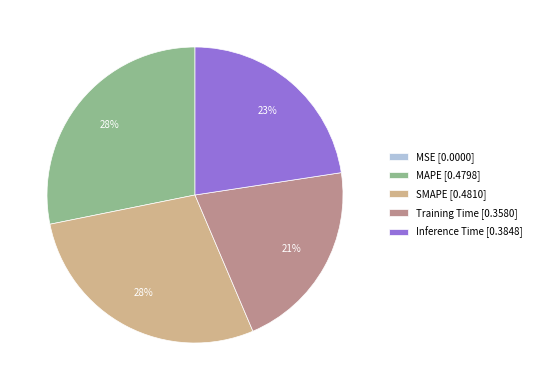

To the nearest percent, what is the difference between the largest and smallest slice percentages?

28%